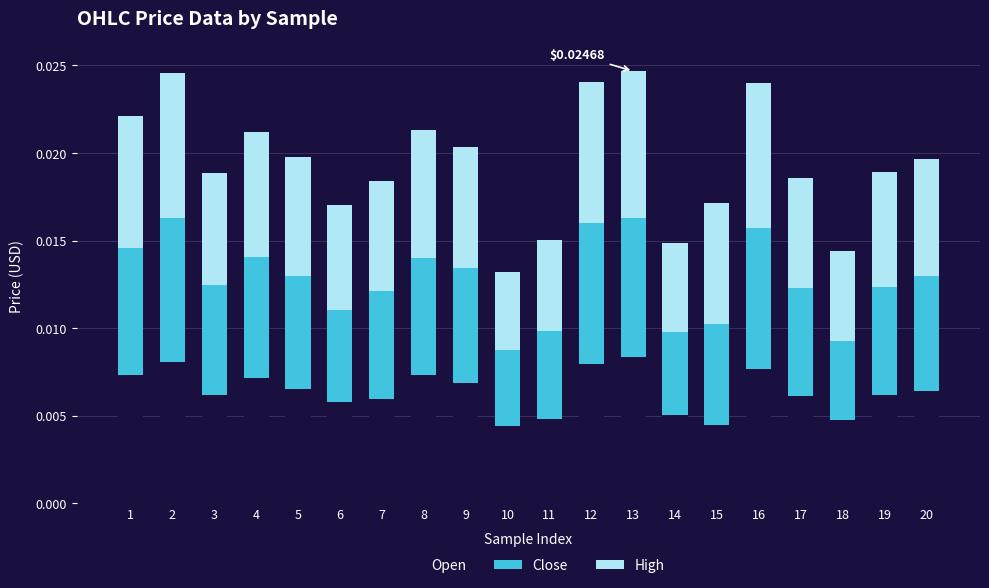

Rank the series by their maximum value, from lowest to highest.

Close, Open, High